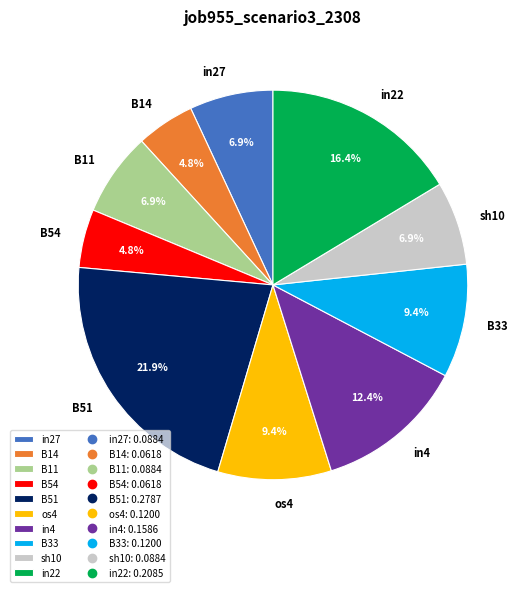

How many segments does this pie chart have?

10